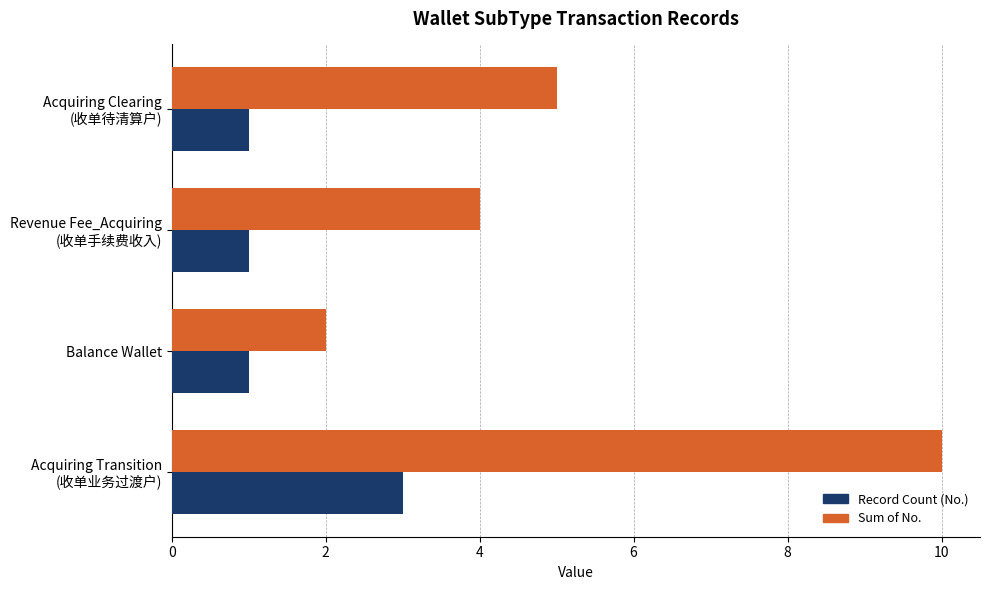

Which series has the widest spread of values?

Sum of No.